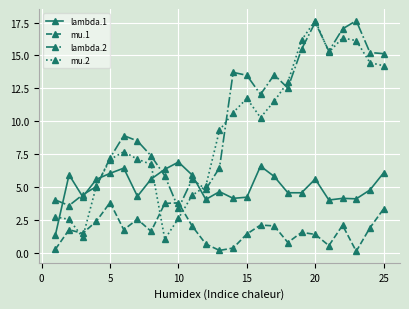

True or false: lambda.2 and mu.1 intersect in this chart.

True